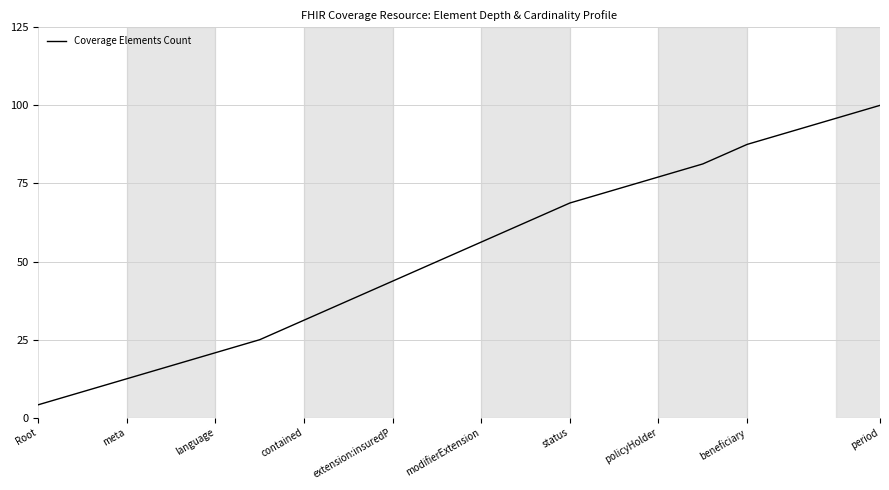

What is the difference between the maximum and minimum values?

95.8